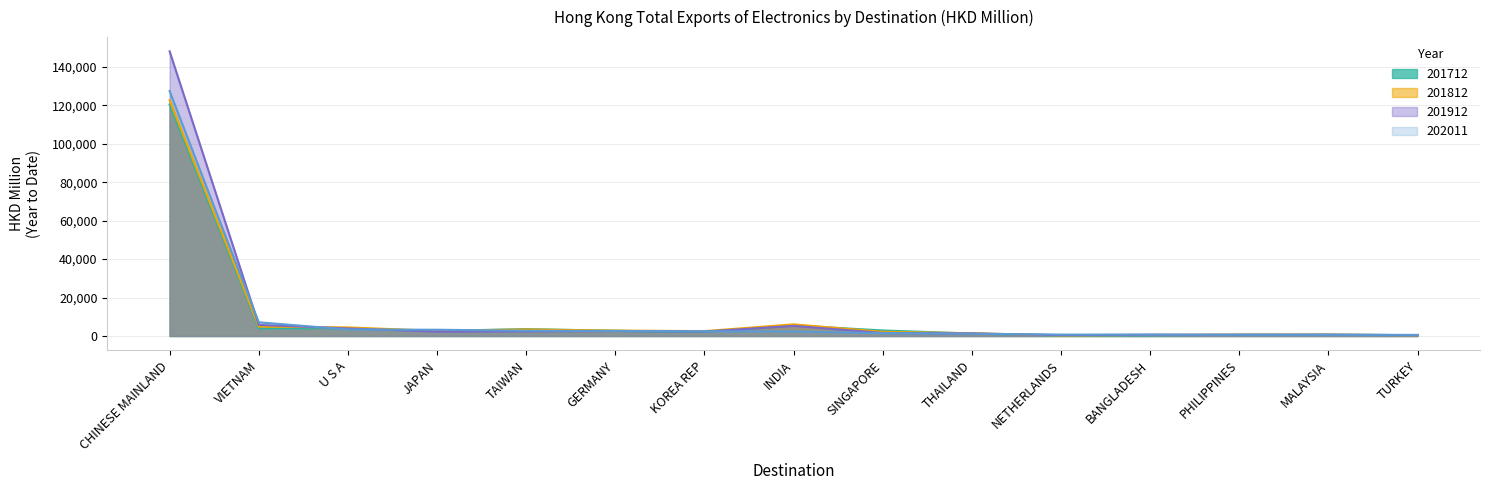

What is the difference between the maximum and second lowest values in the 201712 series?

120120.5